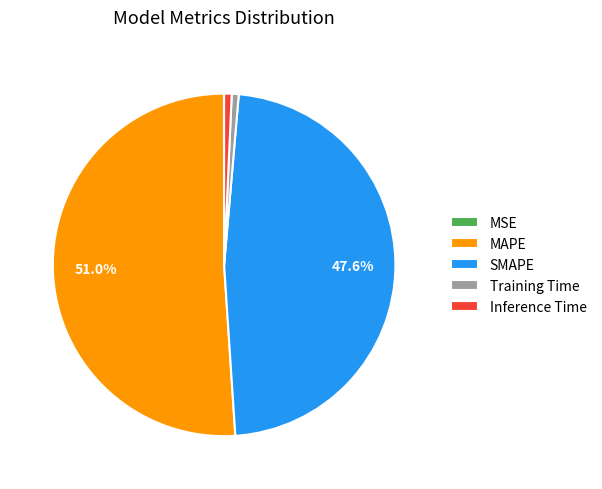

What percentage is NOT represented by MAPE?

49.0%